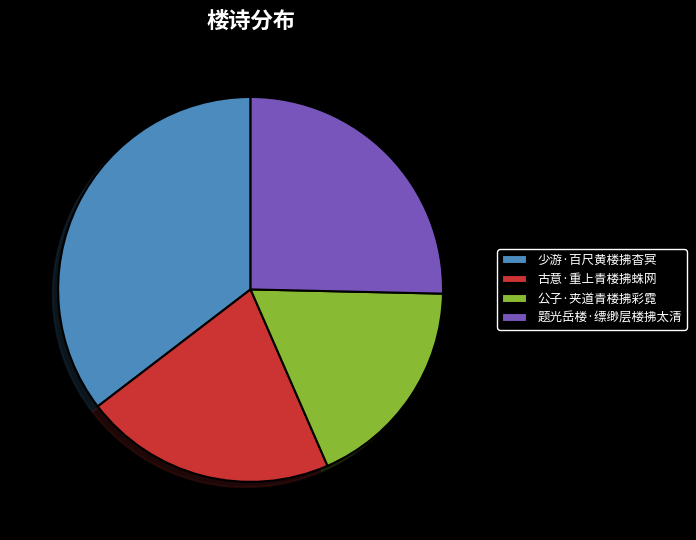

Do 少游·百尺黄楼拂杳冥 and 公子·夹道青楼拂彩霓 together represent more than half of the pie?

Yes